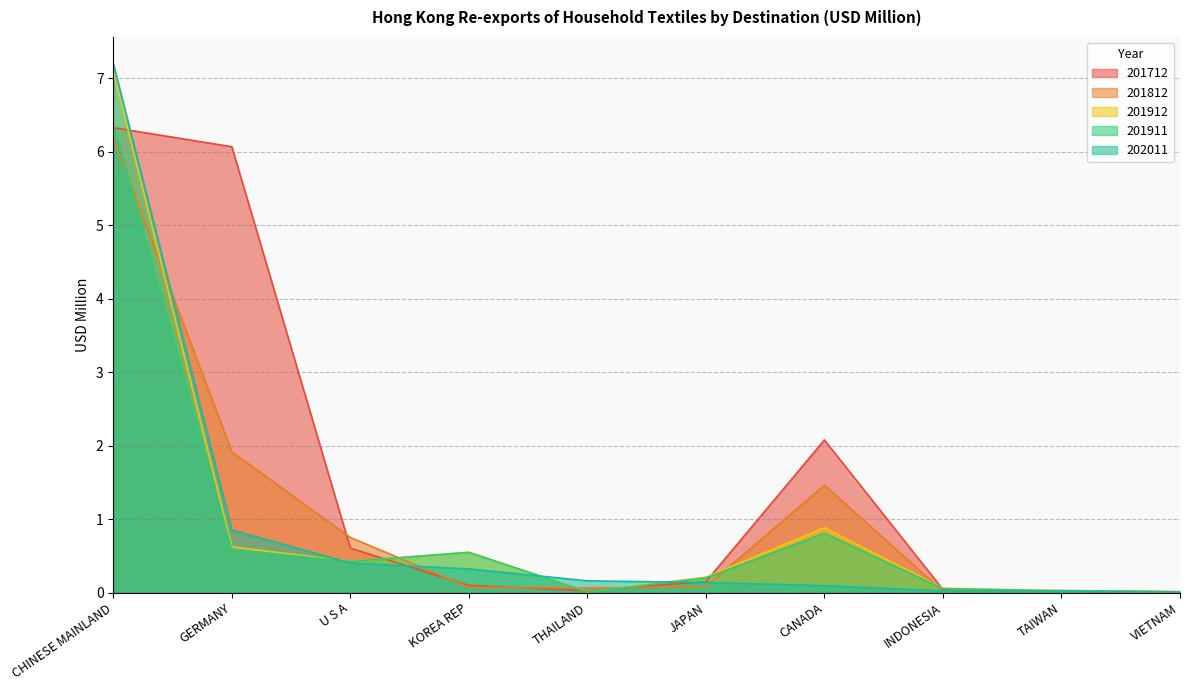

True or false: 201712 and 201812 intersect in this chart.

True